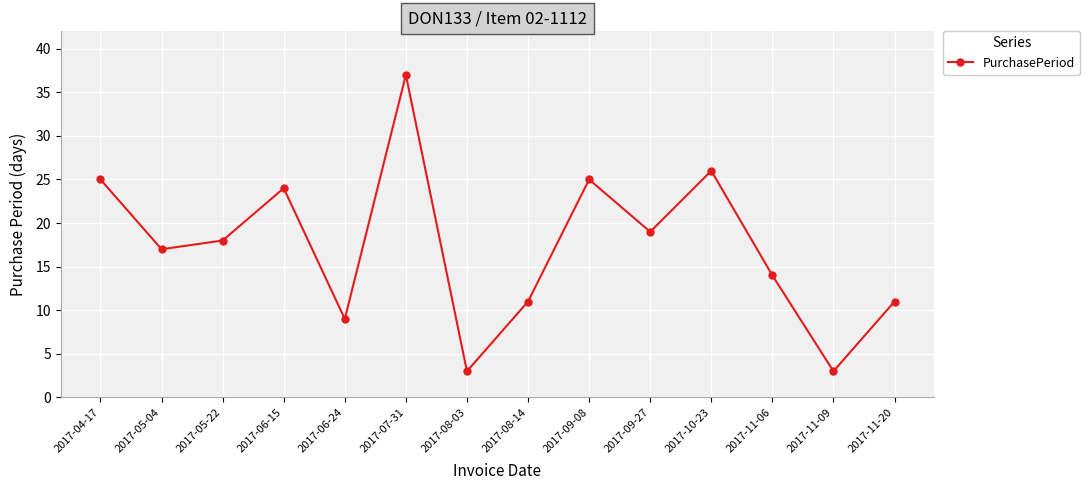

True or false: the data has more than 0 interior local peaks.

True